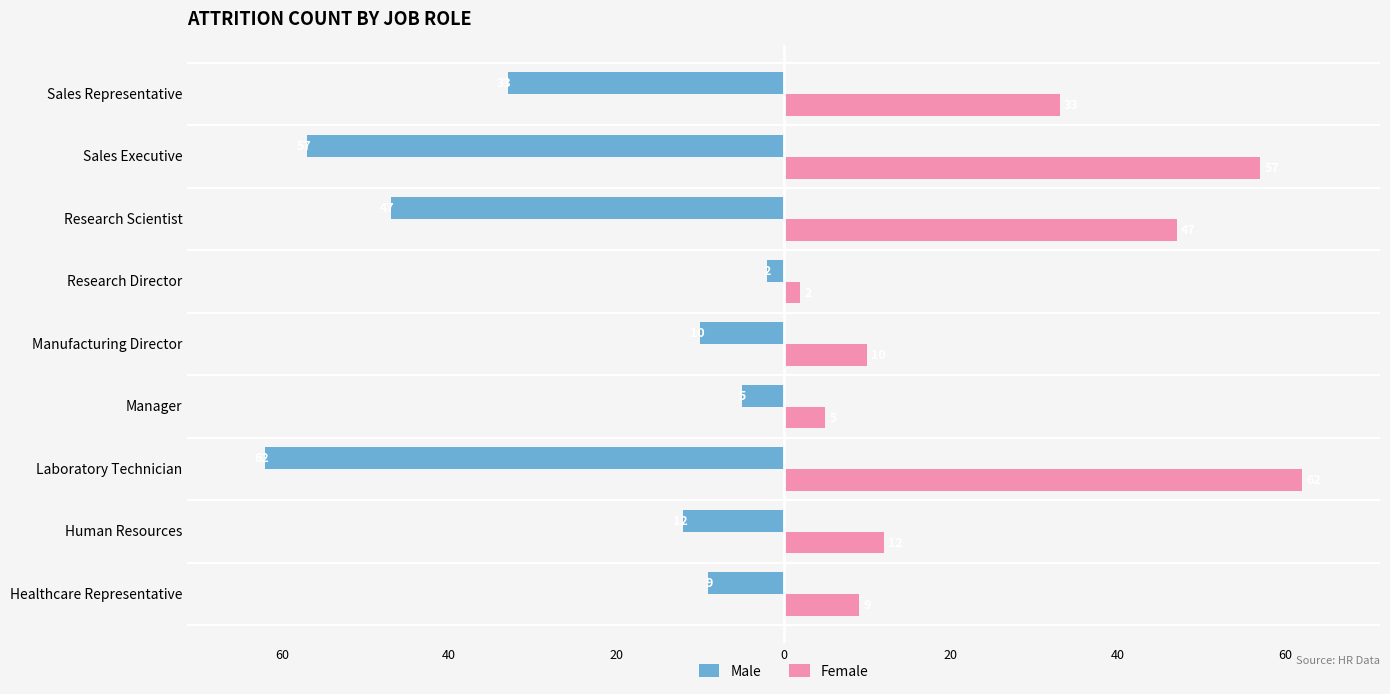

Rank the series by their average value, from lowest to highest.

Male, Female